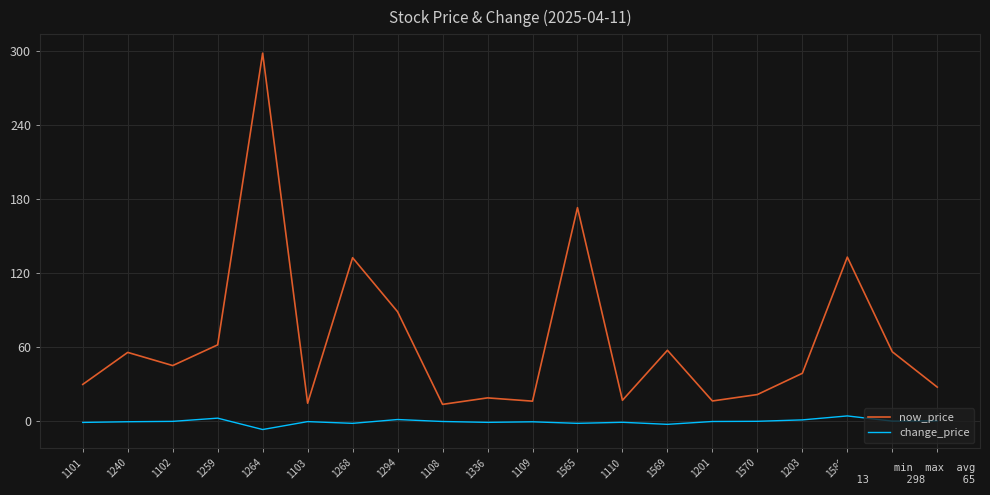

At how many categories does at least one series exceed 104?

4